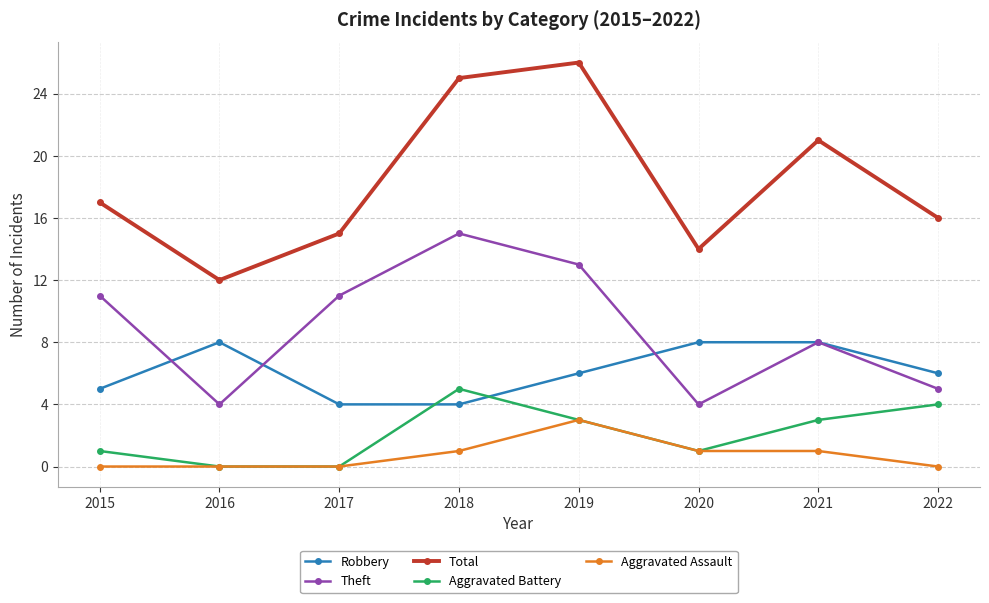

What is the approximate value of Theft at 2015?

11